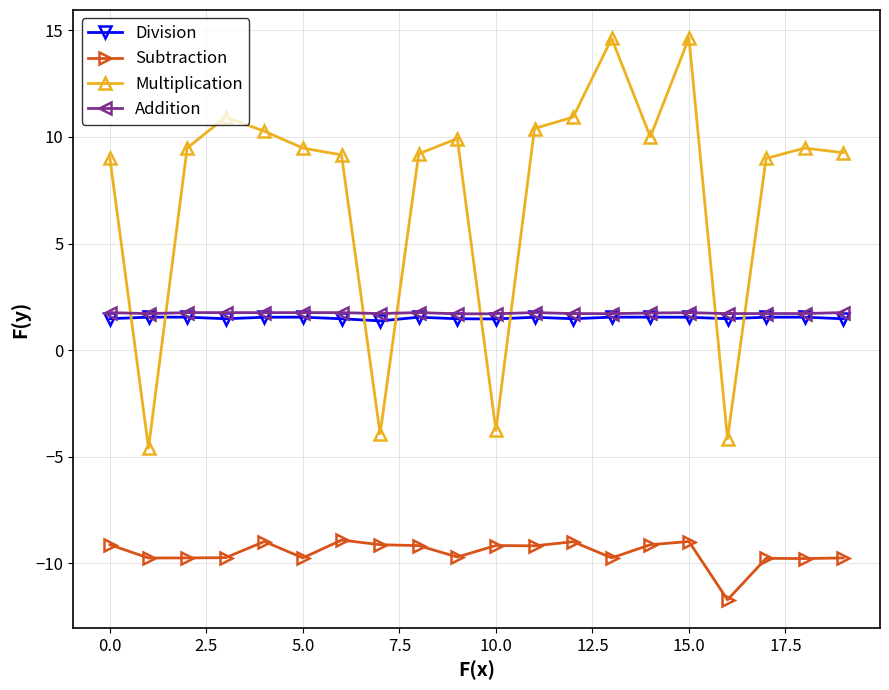

Which series has the largest total across all categories?

Multiplication